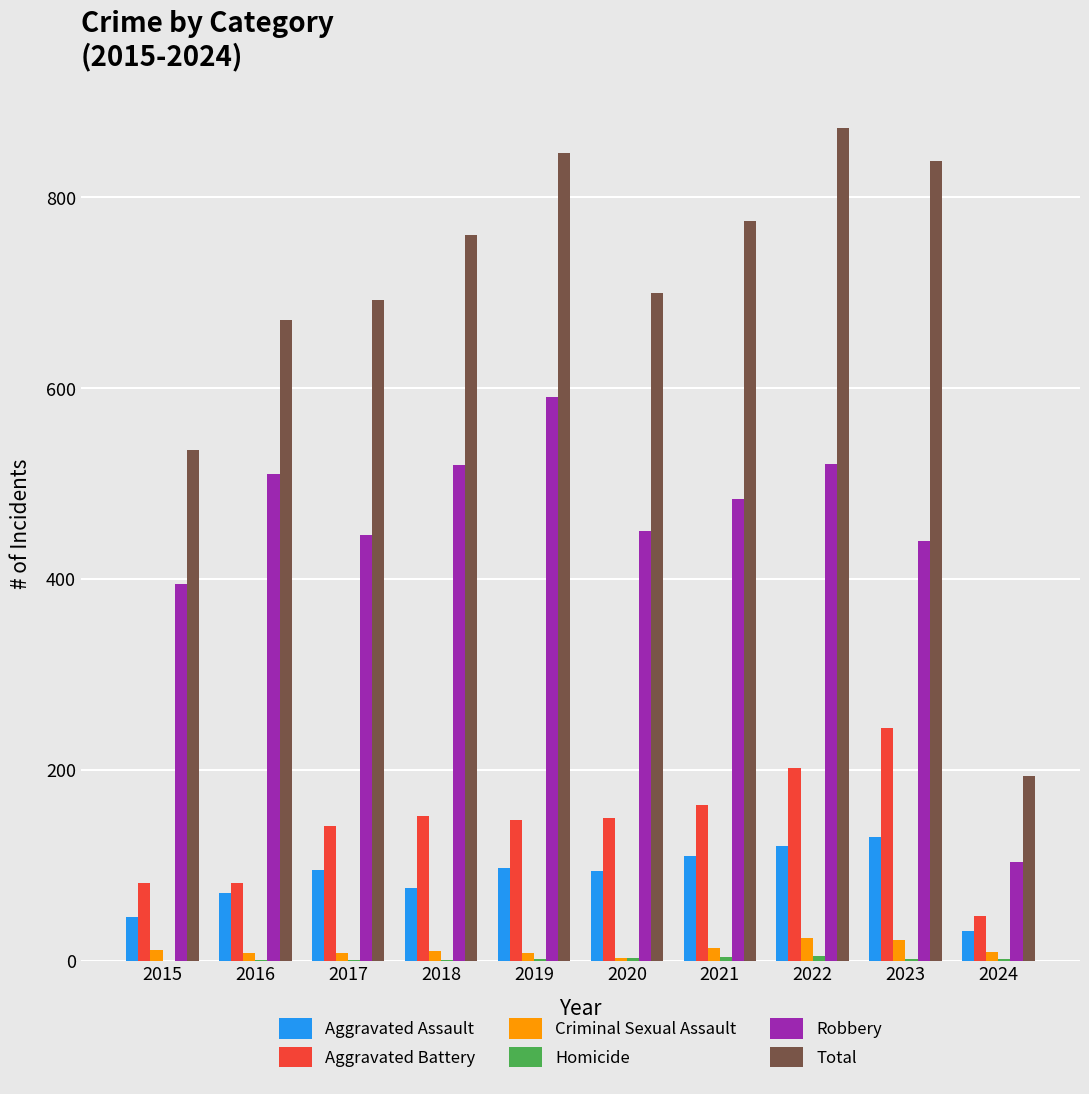

Which category has the highest value across all series?

2022